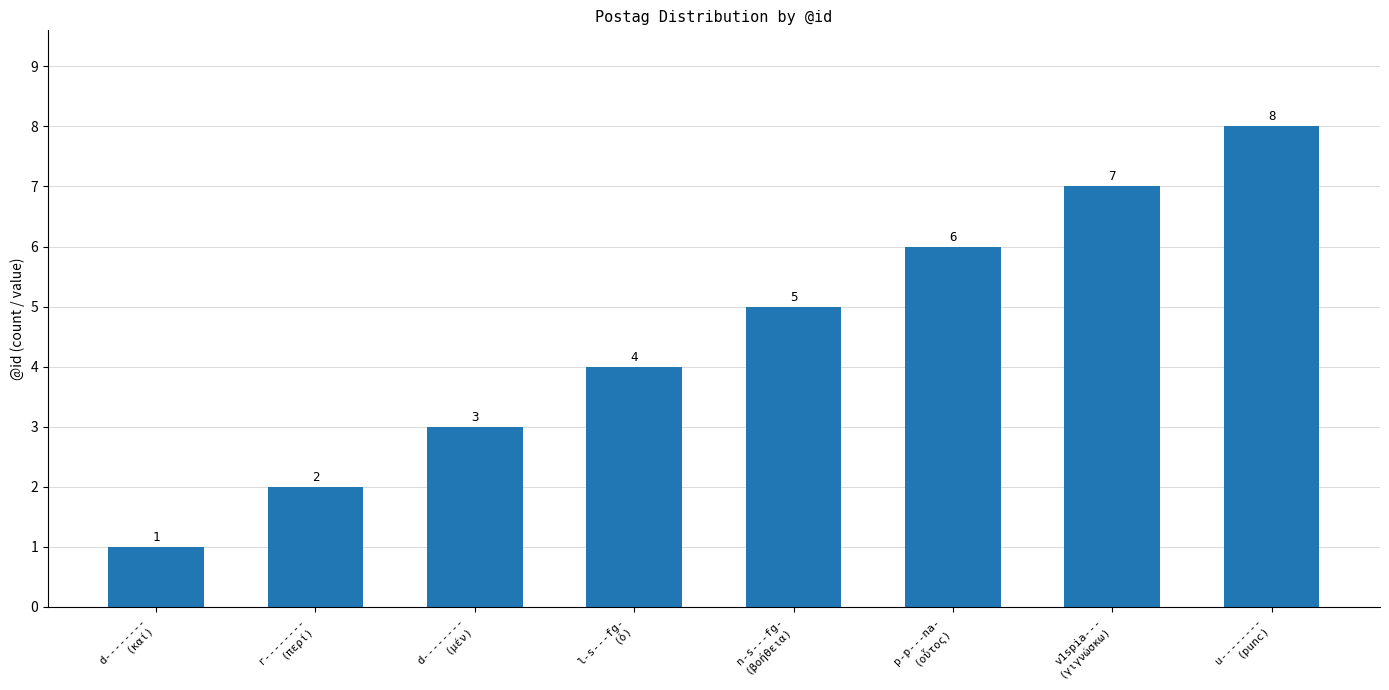

Which label corresponds to the smallest value in the chart?

d--------
(καί)